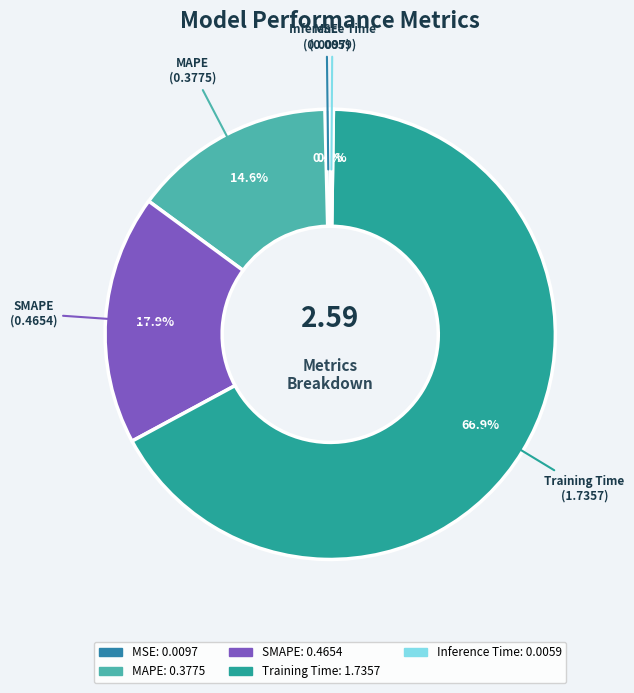

Does SMAPE account for over 50% of the chart?

No